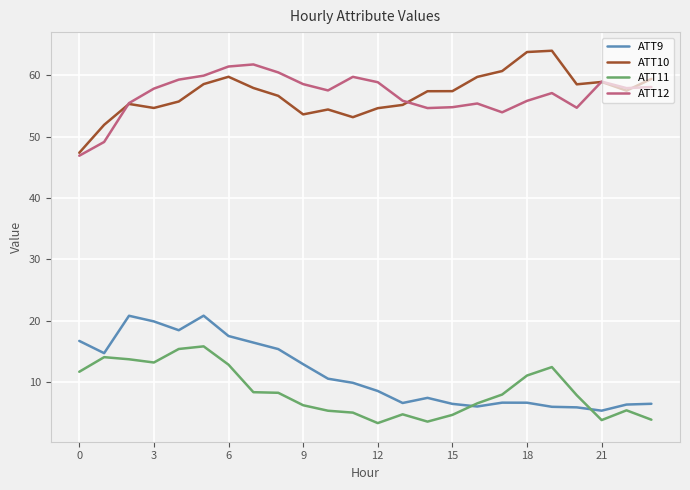

What is the minimum value for ATT10?

47.4